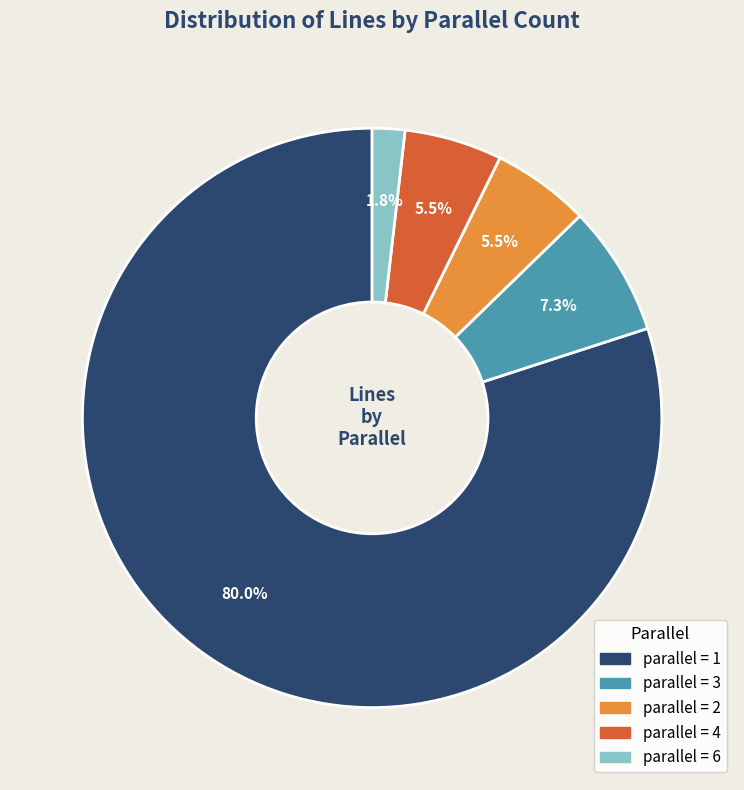

Is there any slice that represents more than half of the pie?

Yes